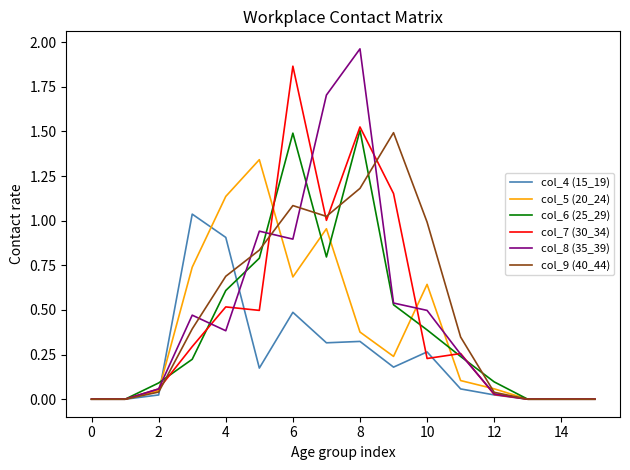

Which series has the widest spread of values?

col_8 (35_39)